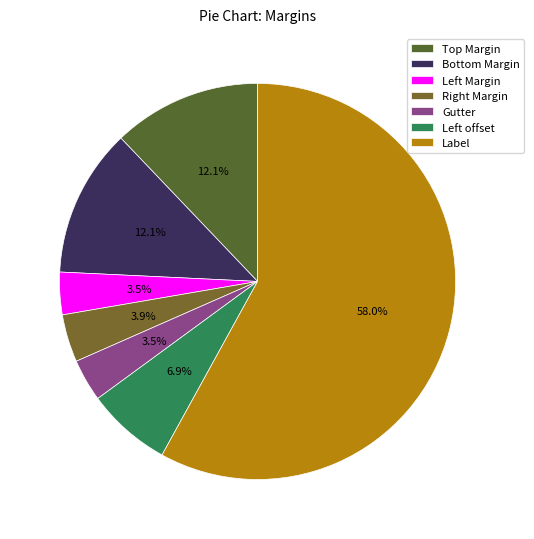

Count the number of slices in the pie.

7